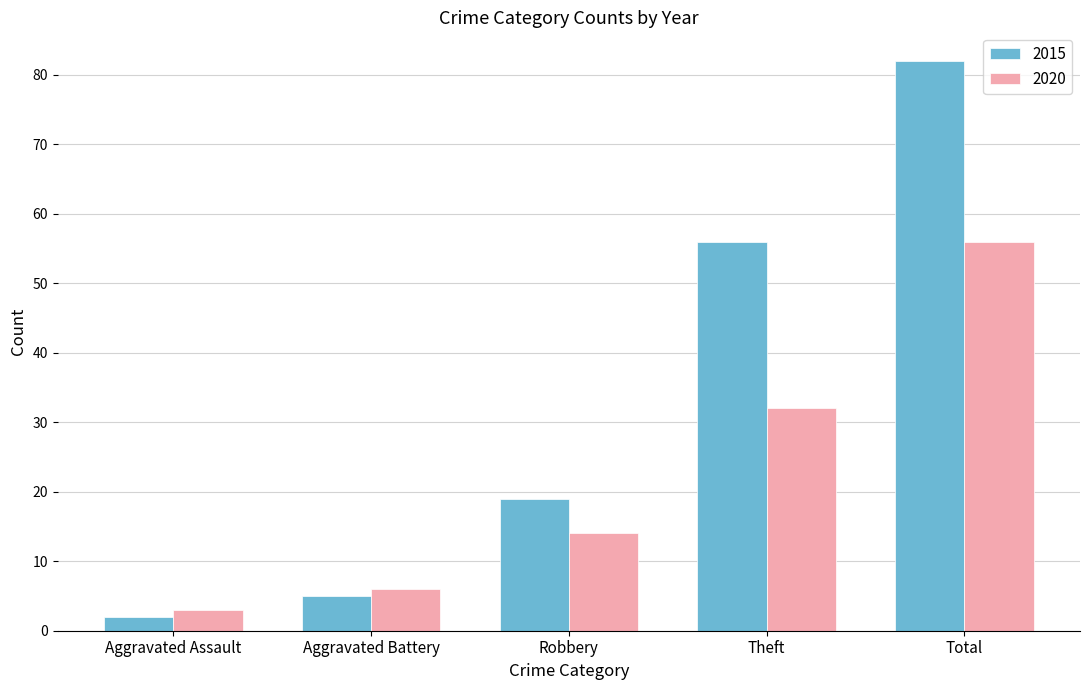

Which category has the highest value across all series?

Total